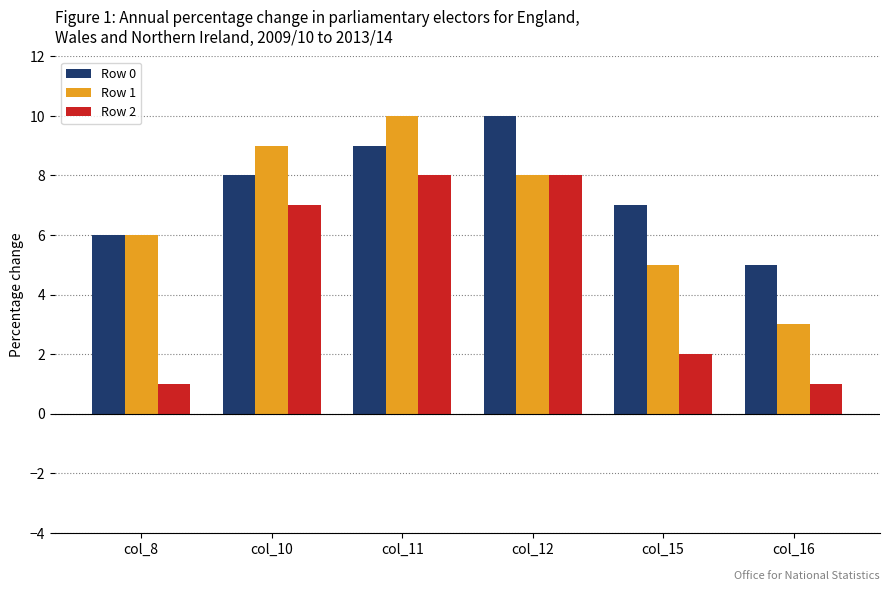

What is the difference between the highest and lowest values at col_16?

4